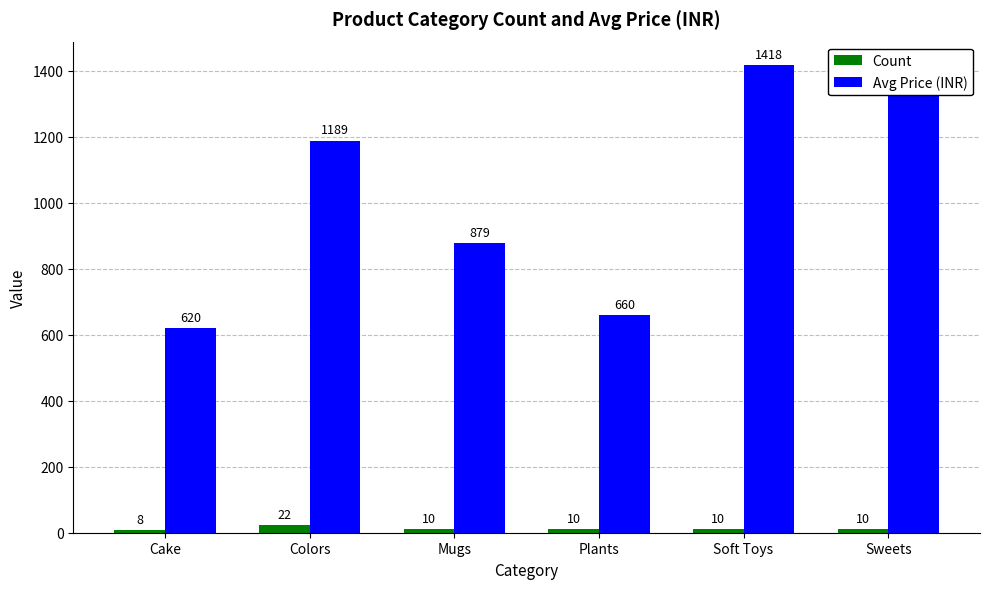

What is the sum of all Avg Price (INR) values?

6163